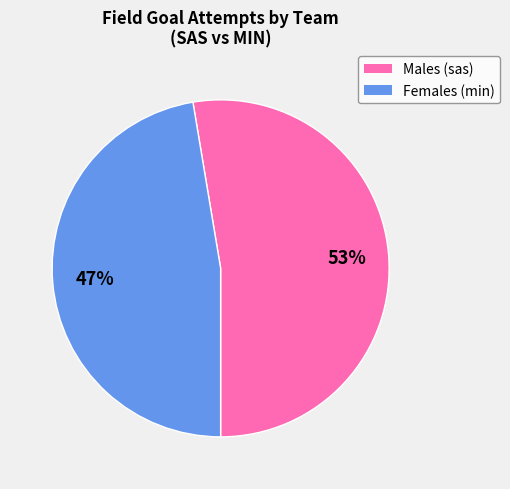

Count the number of slices in the pie.

2